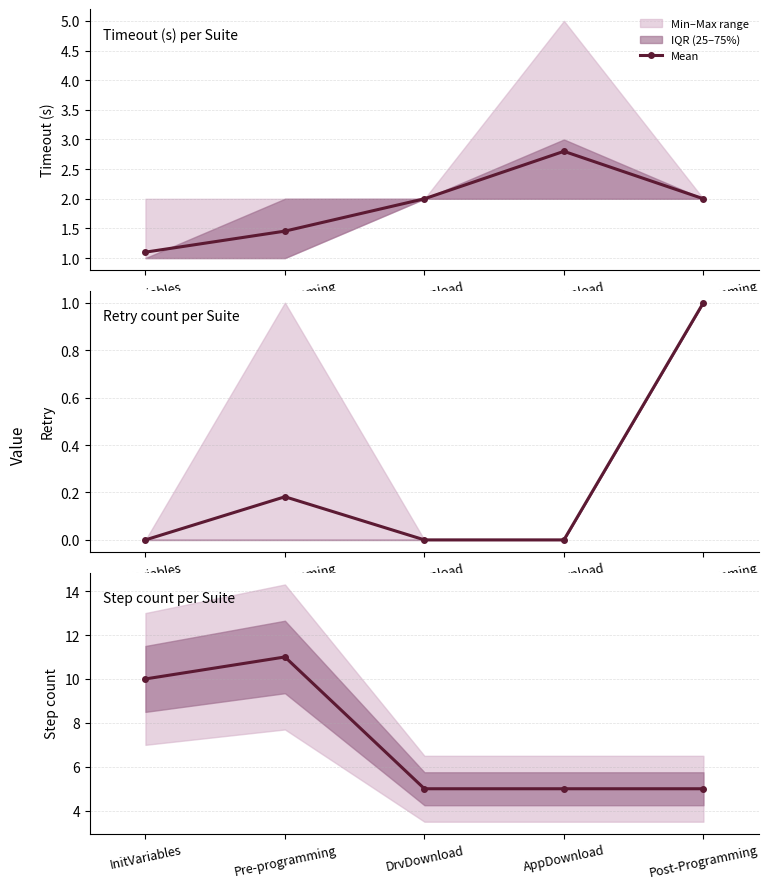

Reading right to left, extract all data points from this chart.

Post-Programming=5	AppDownload=5	DrvDownload=5	Pre-programming=11	InitVariables=10